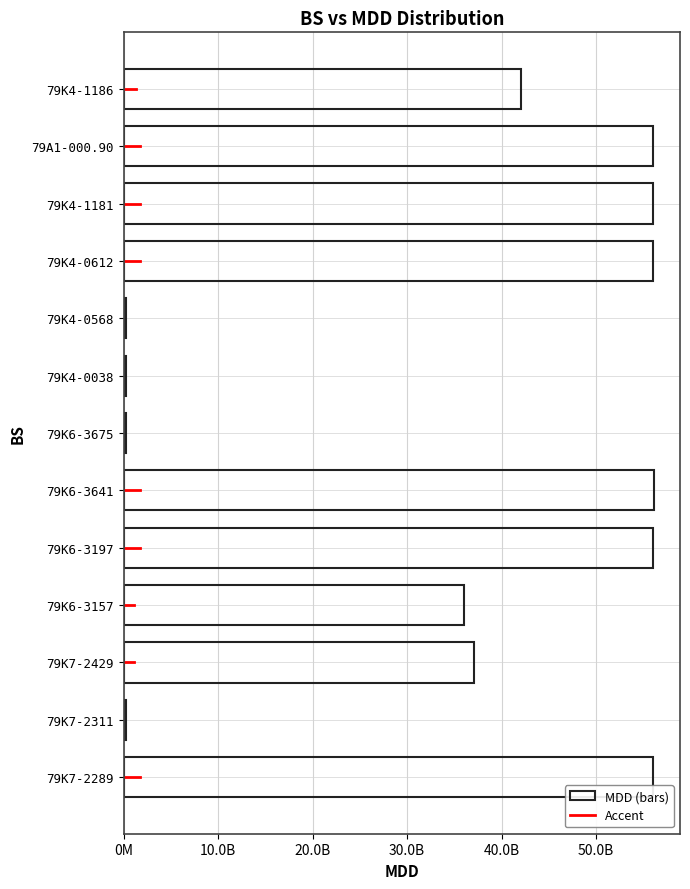

Rank the categories by value from lowest to highest.

79K4-0568, 79K6-3675, 79K7-2311, 79K4-0038, 79K6-3157, 79K7-2429, 79K4-1186, 79K6-3197, 79A1-000.90, 79K7-2289, 79K4-1181, 79K4-0612, 79K6-3641